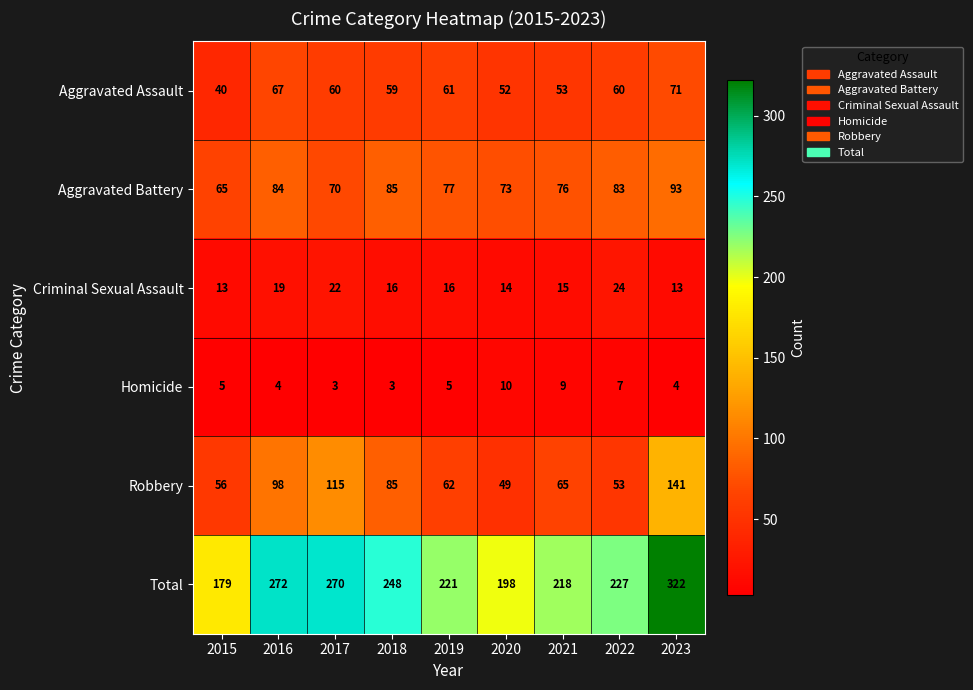

Which series has the largest total across all categories?

Total